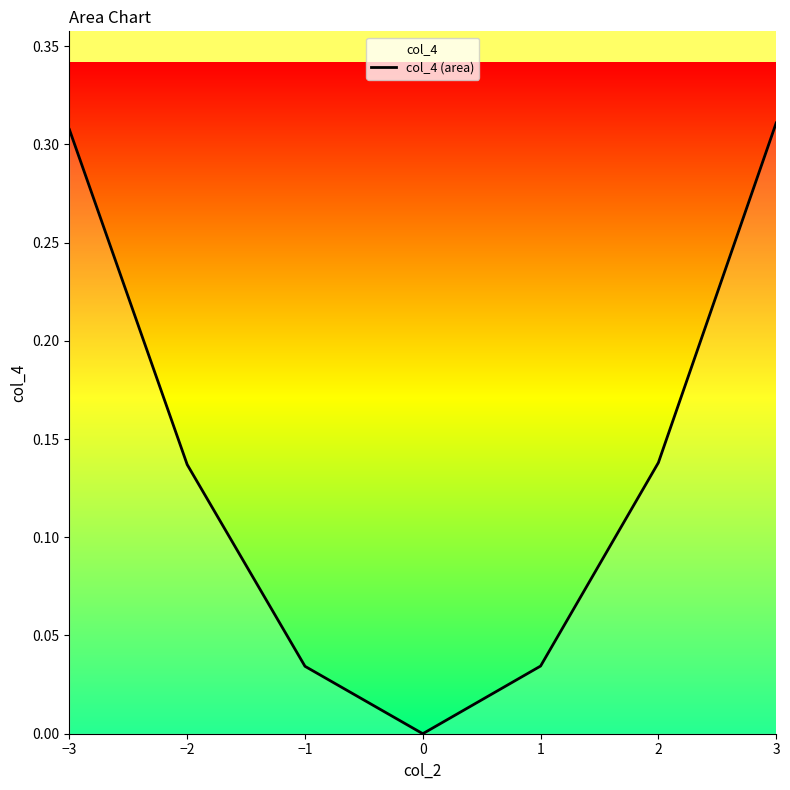

Rank the categories by value from highest to lowest.

3, −3, 2, −2, 1, −1, 0